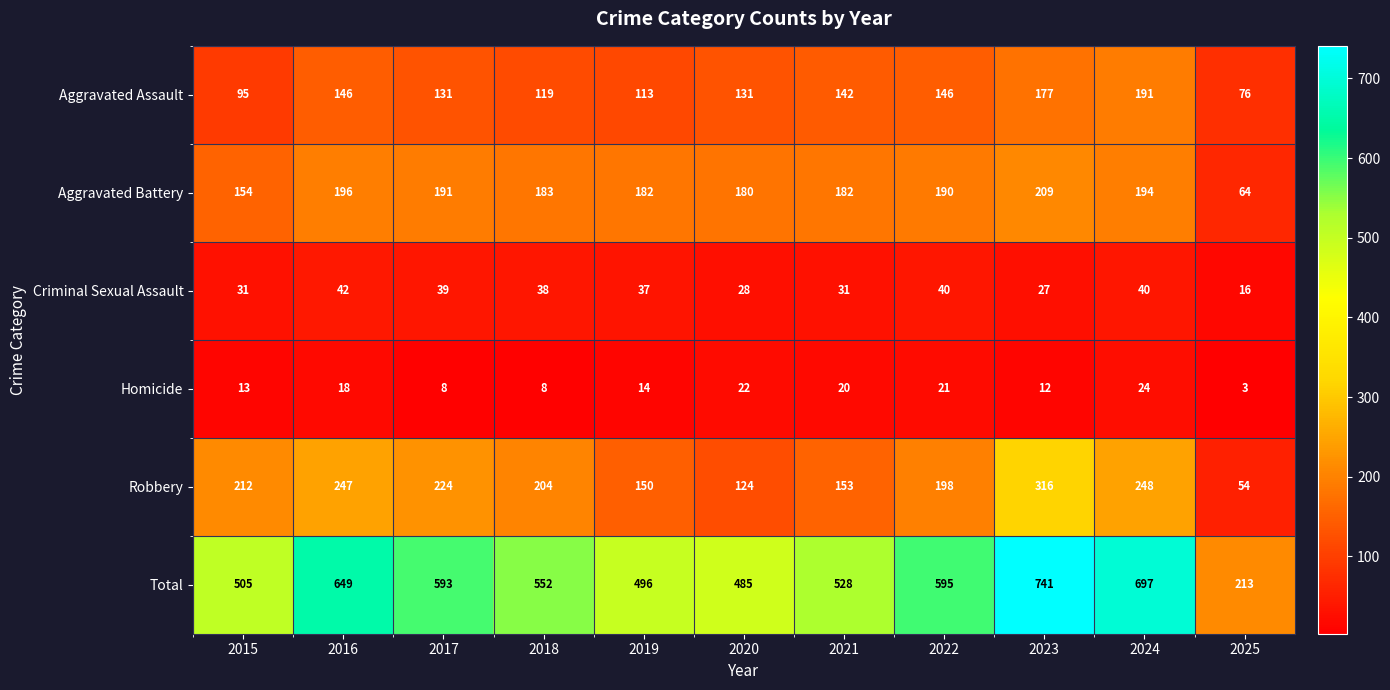

What is the sum of the Aggravated Assault values at 2022 and 2025?

222